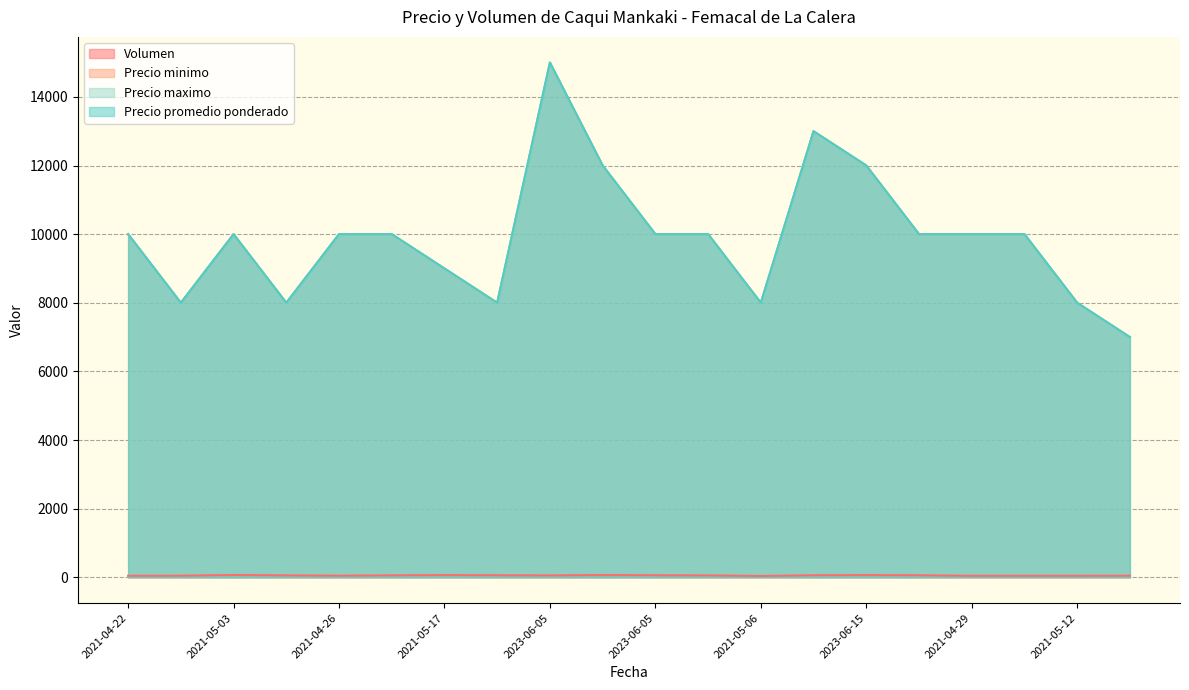

Does the chart have visible grid lines?

Yes